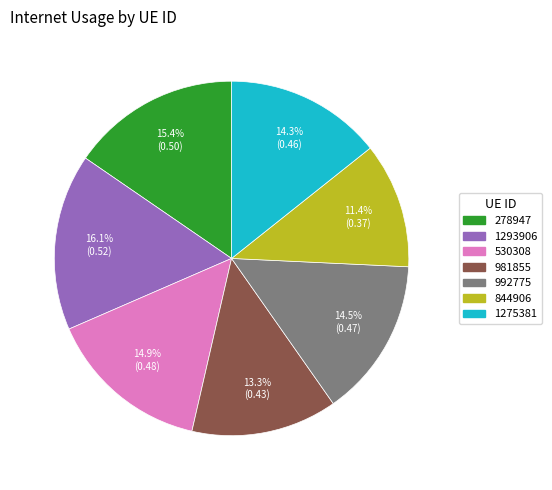

Combined, do 1275381 and 981855 account for over 50%?

No